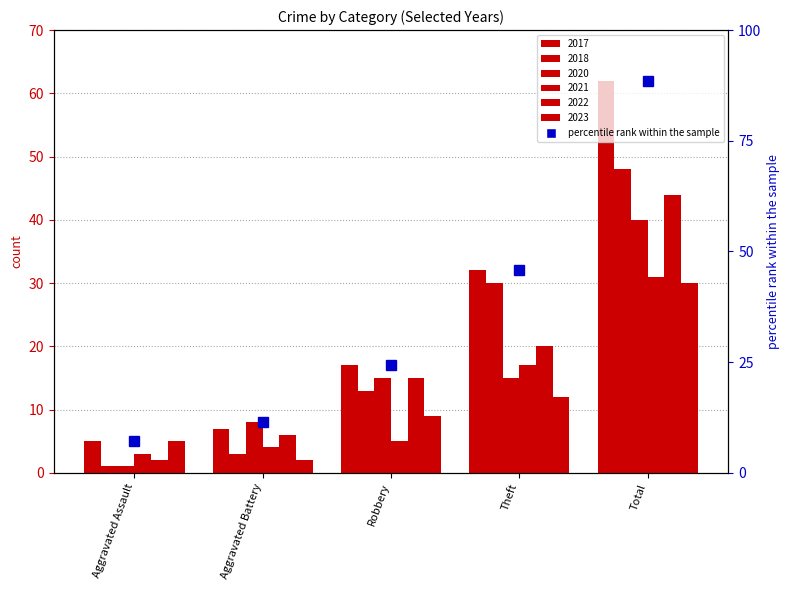

Read the value at Theft.

45.7